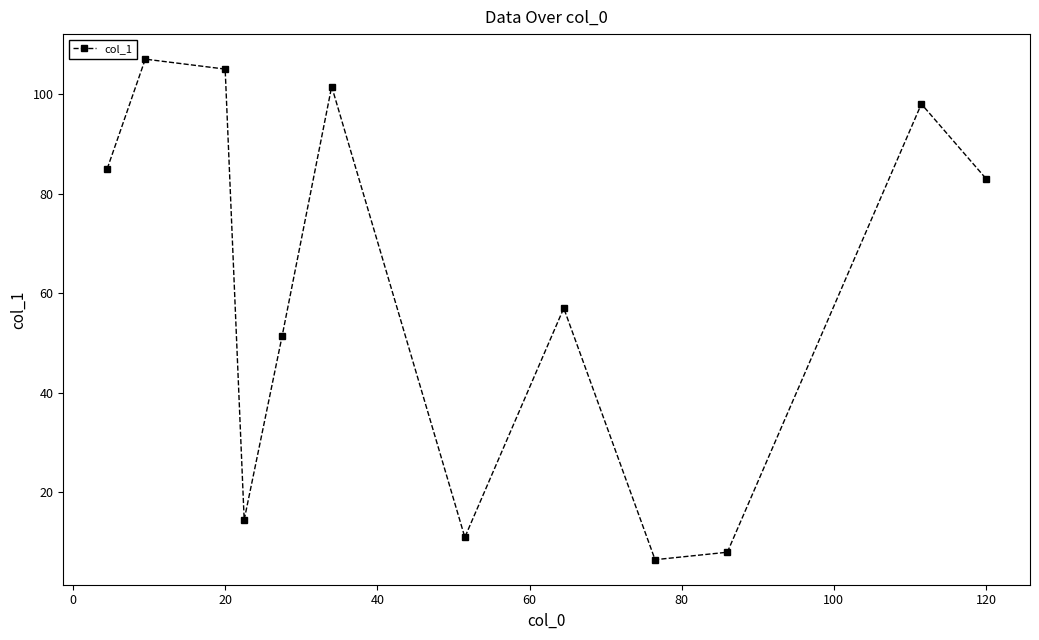

What is the maximum value shown in the chart?

107.0